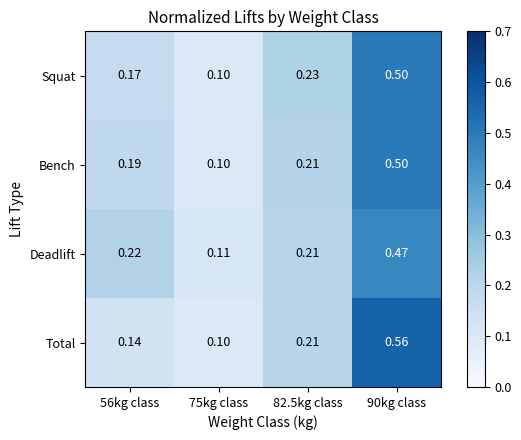

Which series changed the most between 56kg class and 90kg class?

Total